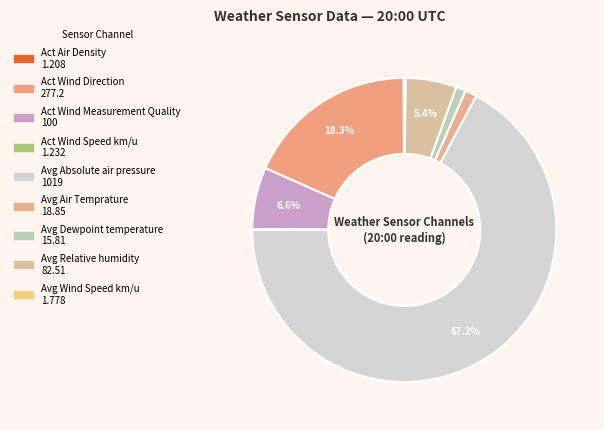

To the nearest percent, what percentage of the pie is Avg Dewpoint temperature?

1%